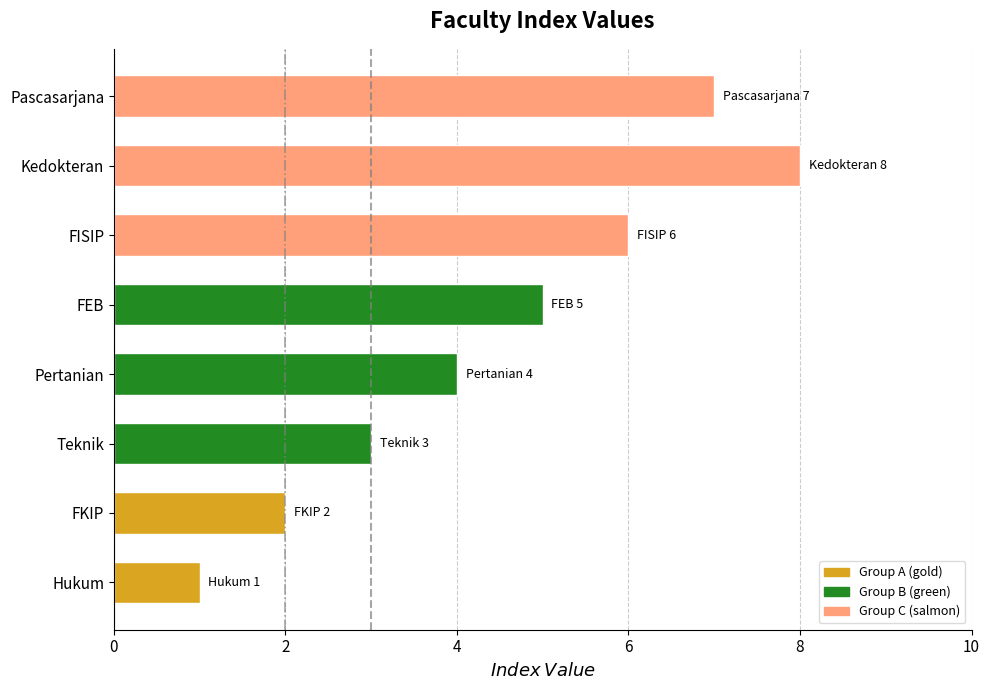

What is the greatest value displayed?

8